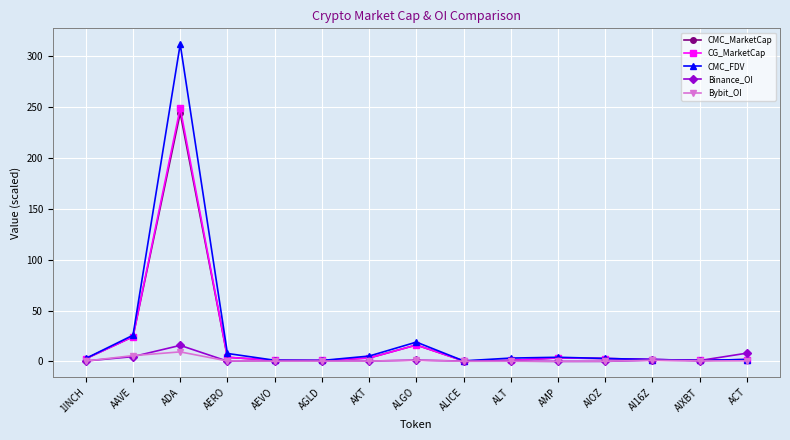

Which series has the largest range (max minus min)?

CMC_FDV